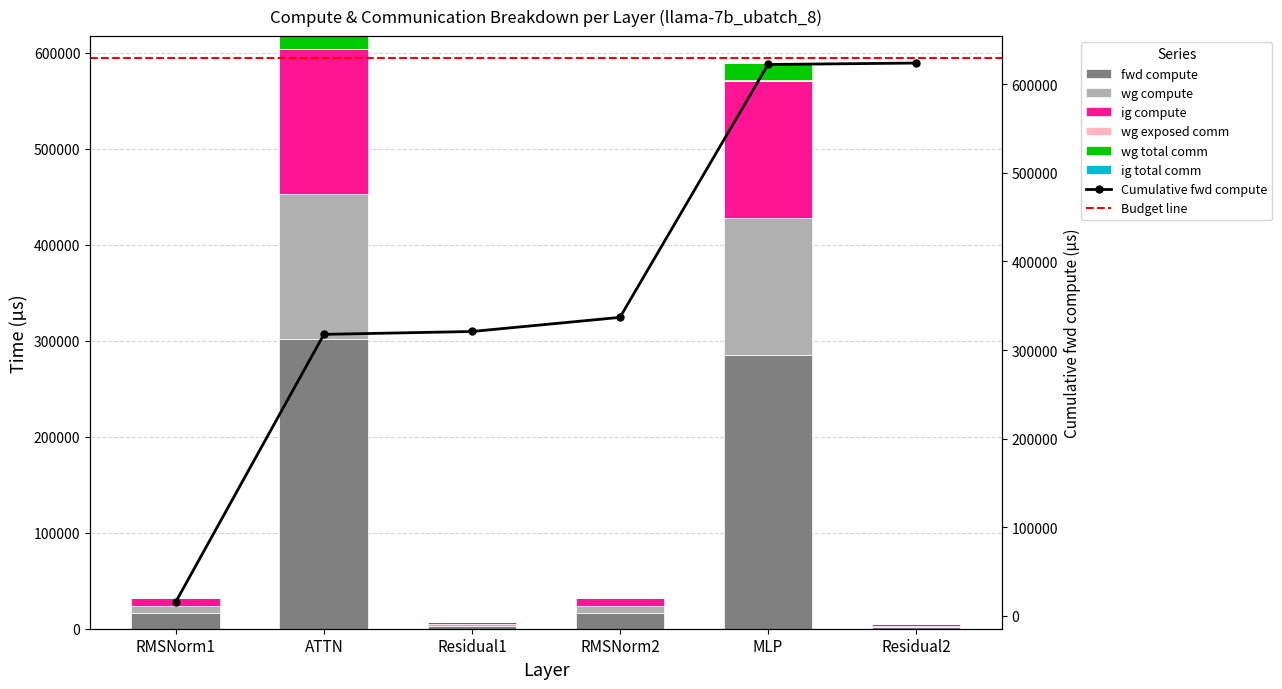

What is the highest value of the Cumulative fwd compute series?

623745.3